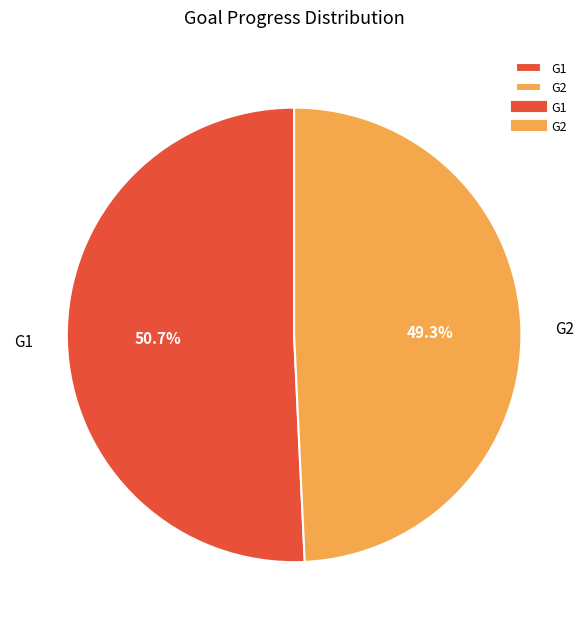

Is it true that G2 is 61% of the pie?

False